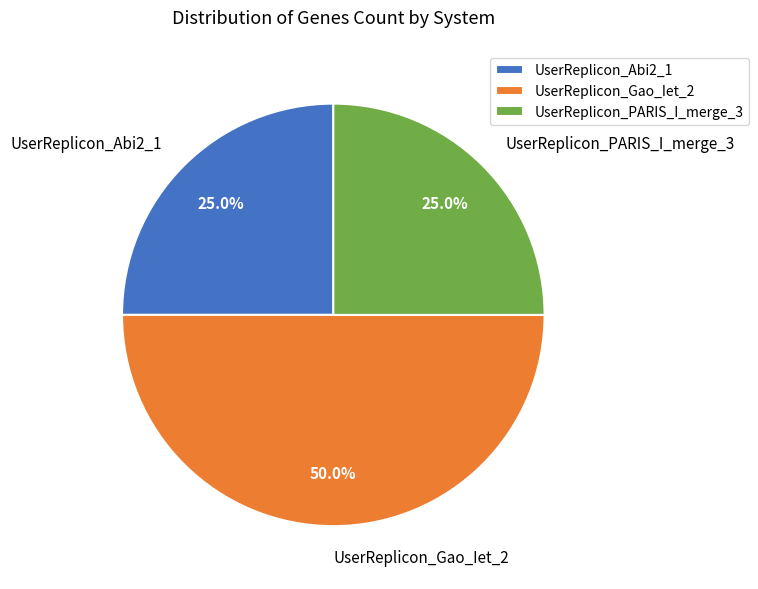

Is UserReplicon_PARIS_I_merge_3 the majority of the pie?

No